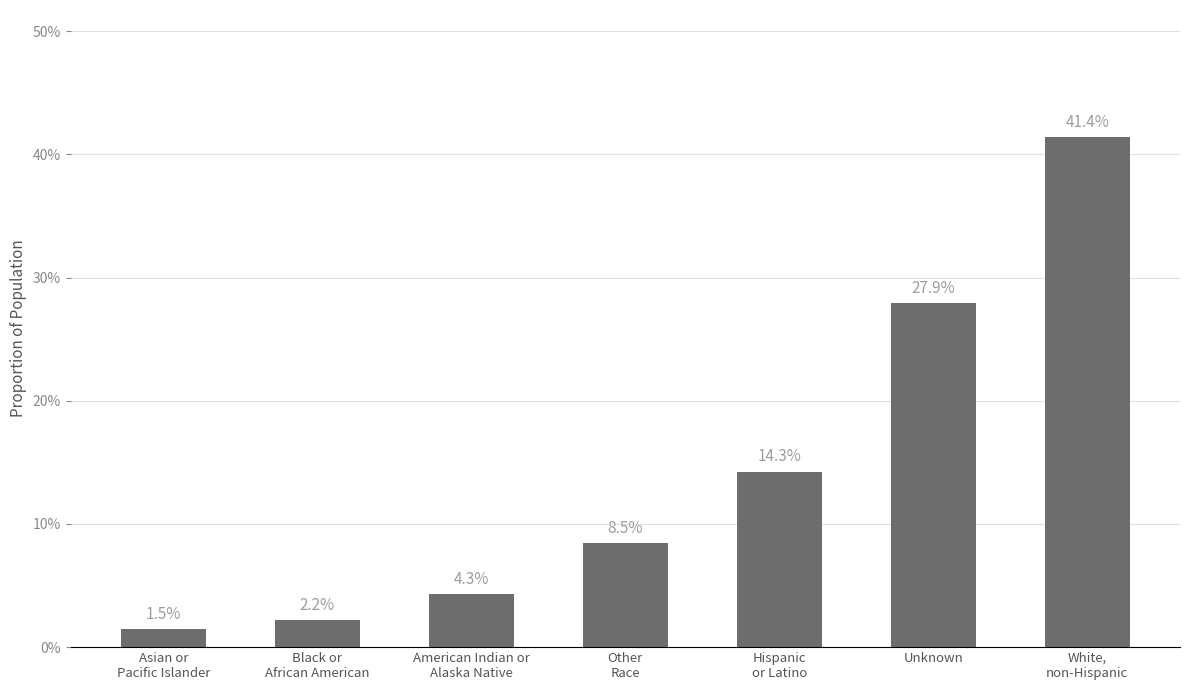

Which category has the lowest value across all series?

Asian or
Pacific Islander